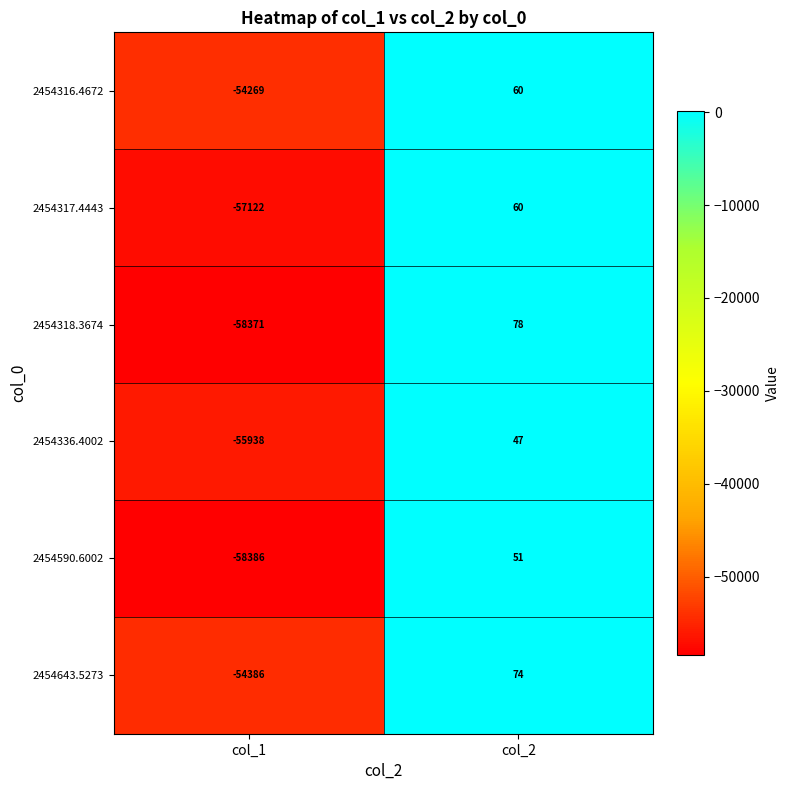

Is it true that 2454317.4443 equals 60 at col_2?

True